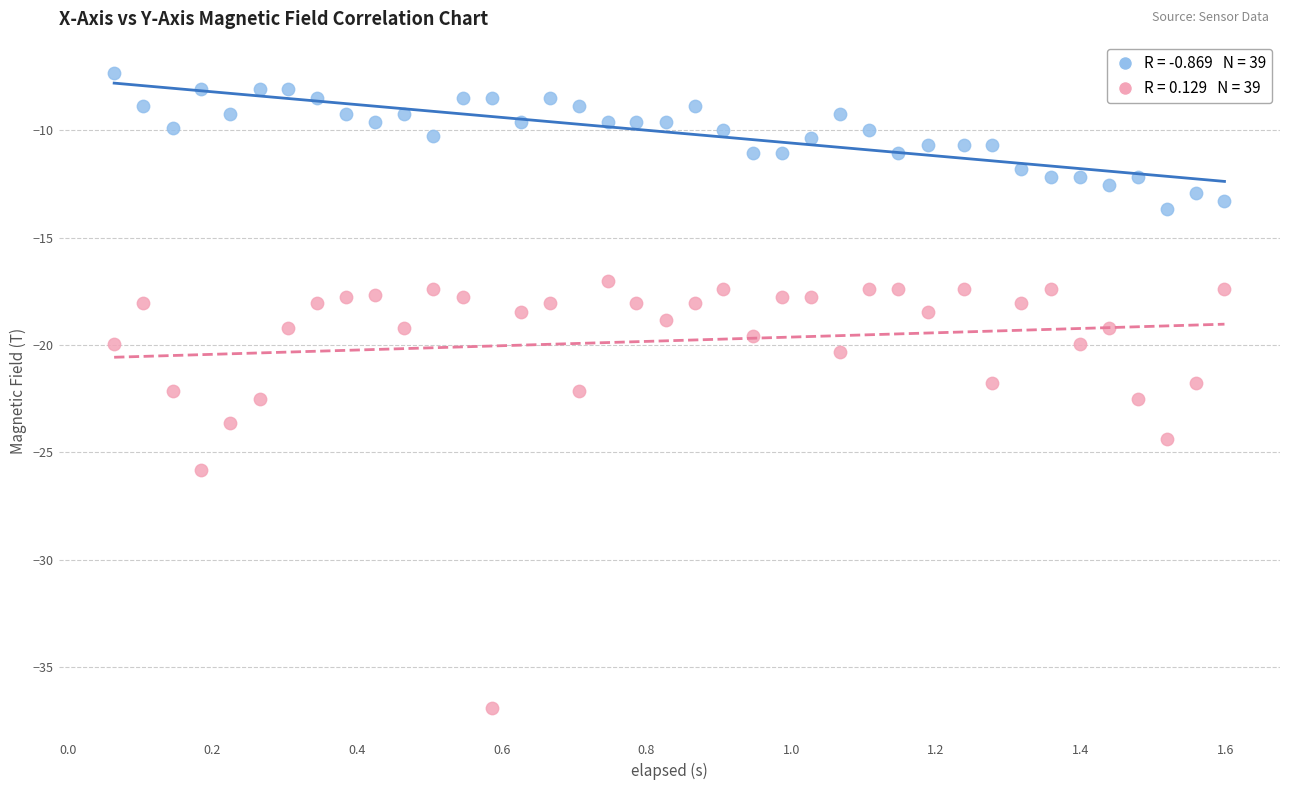

Across all data points, what is the range of X values (max minus min)?

1.5